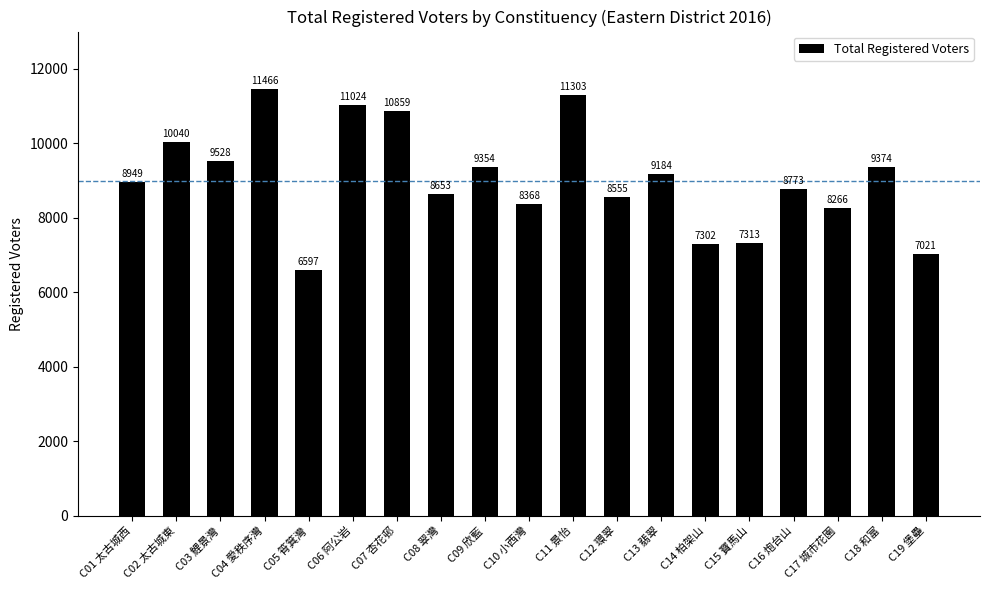

What is the greatest value displayed?

11466